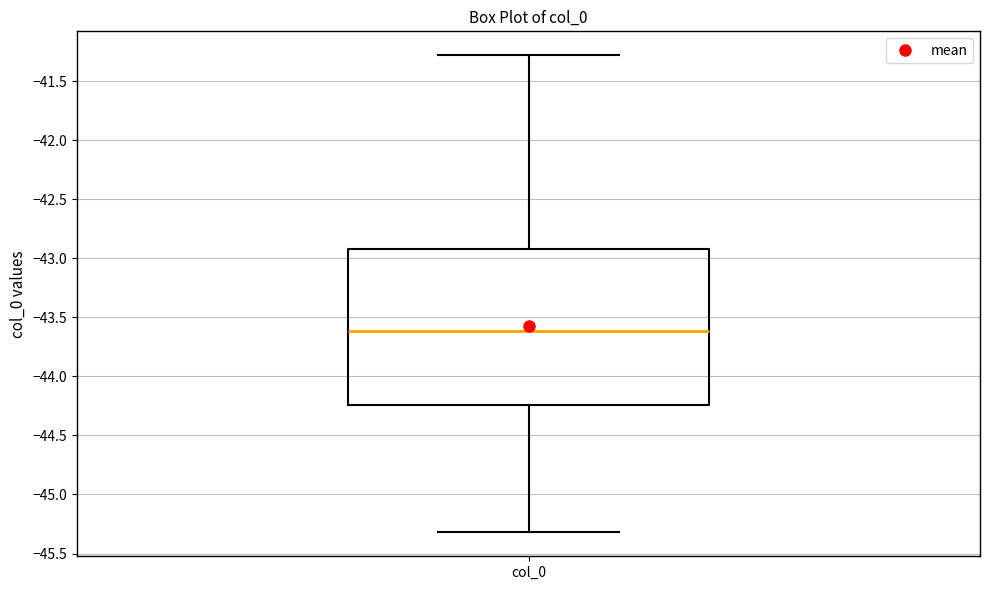

Where is the upper edge of the box for col_0 on the y-axis? The values are not printed on the chart, so give them approximately, as read against the axis.

-42.90